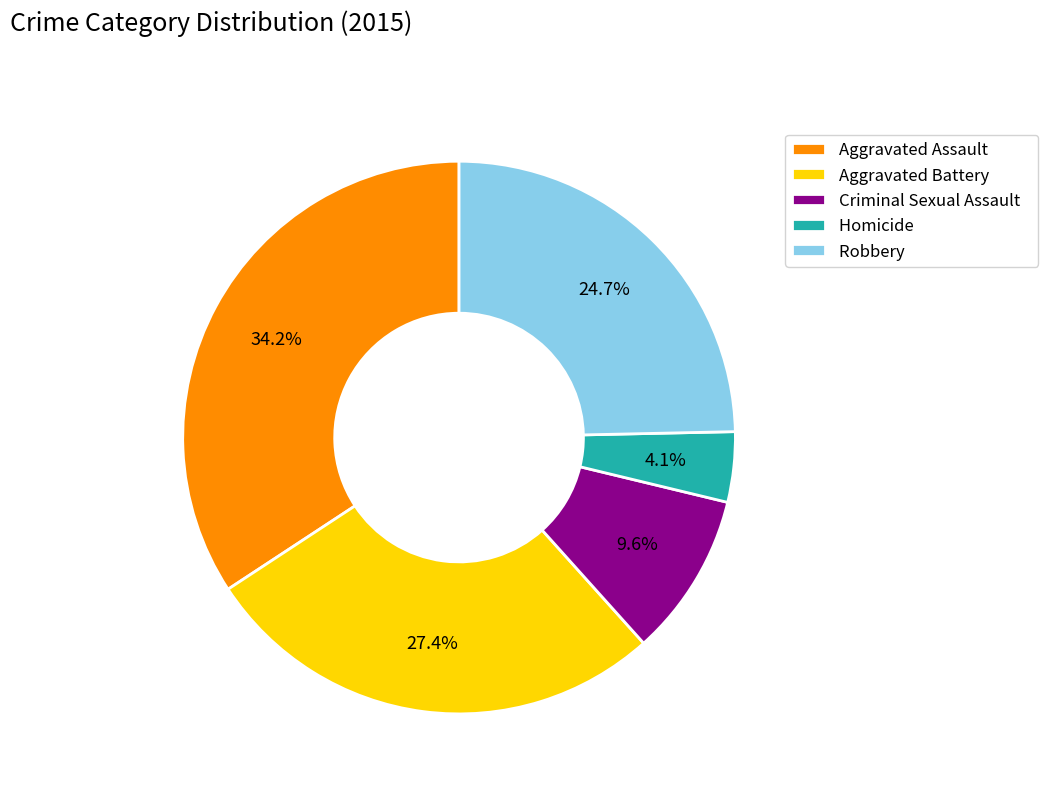

Is it true that Aggravated Assault is 34% of the pie?

True